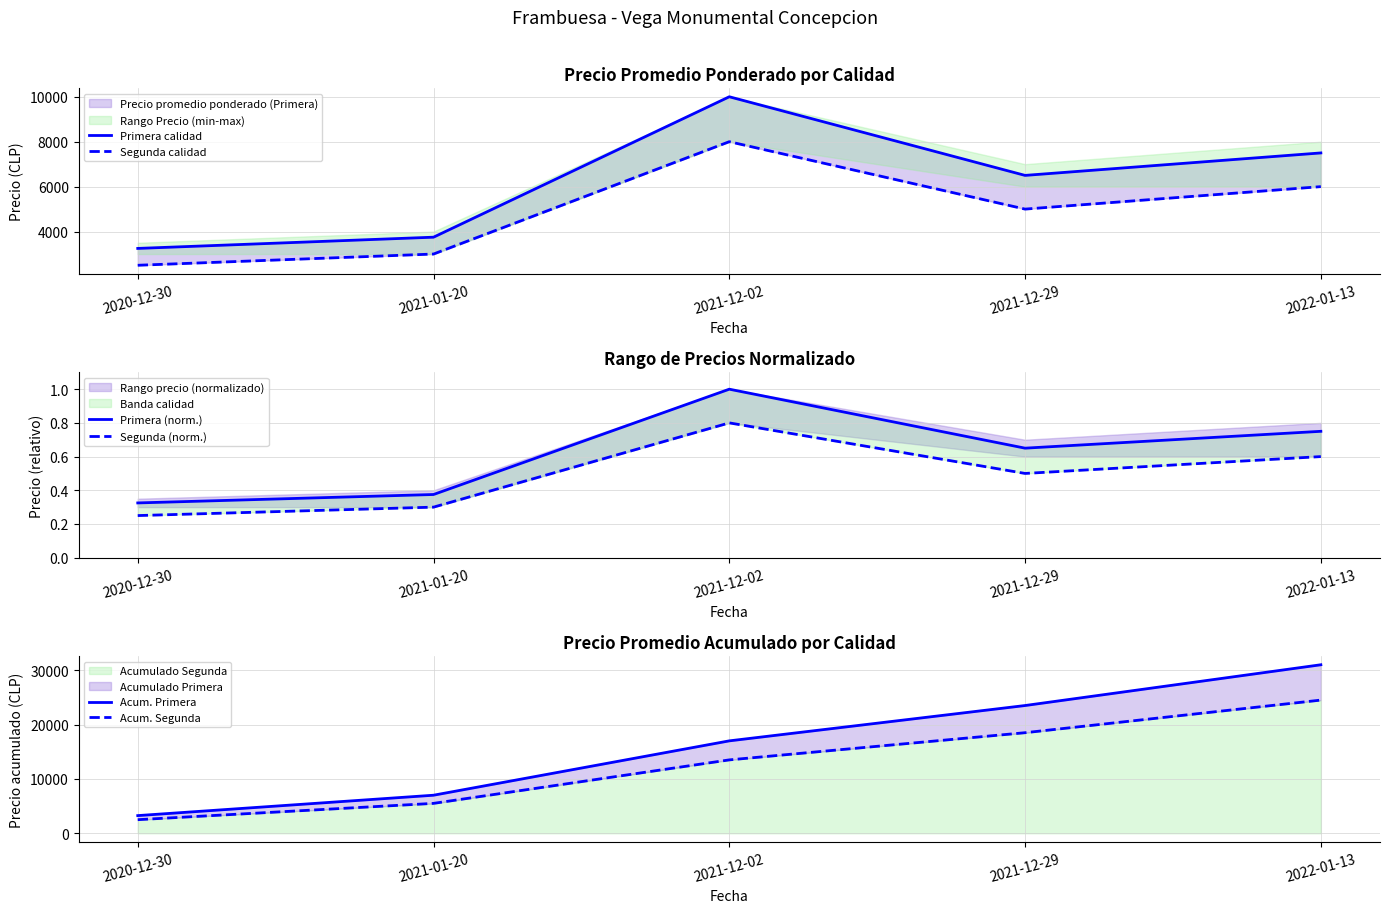

What is the sum of all Acum. Primera values?

81750.0